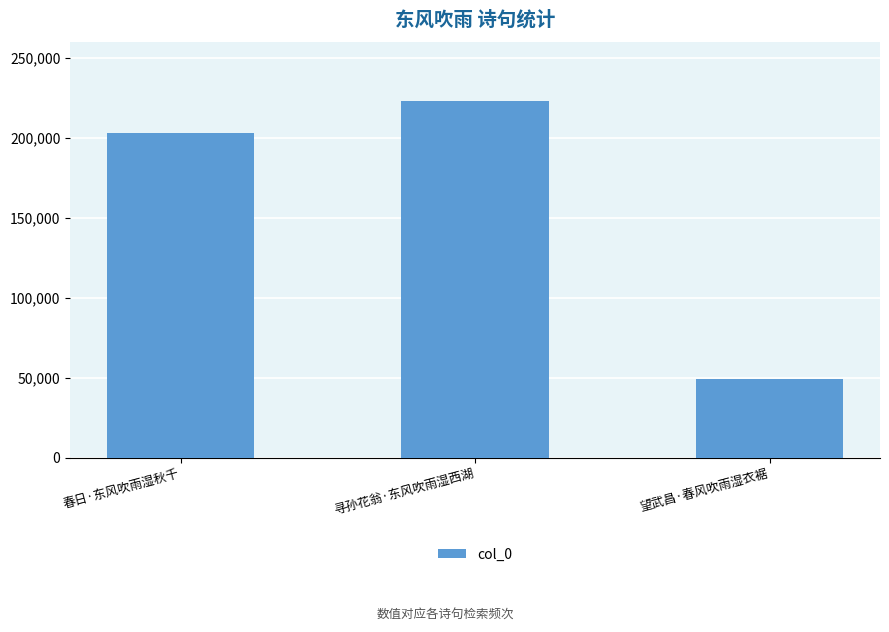

Rank the categories by value from lowest to highest.

望武昌·春风吹雨湿衣裾, 春日·东风吹雨湿秋千, 寻孙花翁·东风吹雨湿西湖